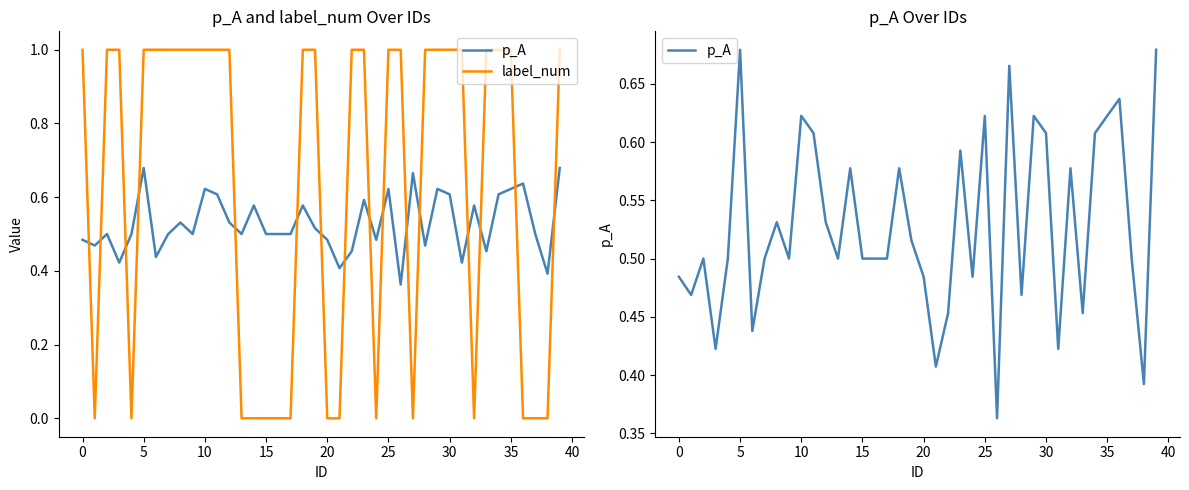

What is the difference between the maximum and minimum values in the label_num series?

1.0